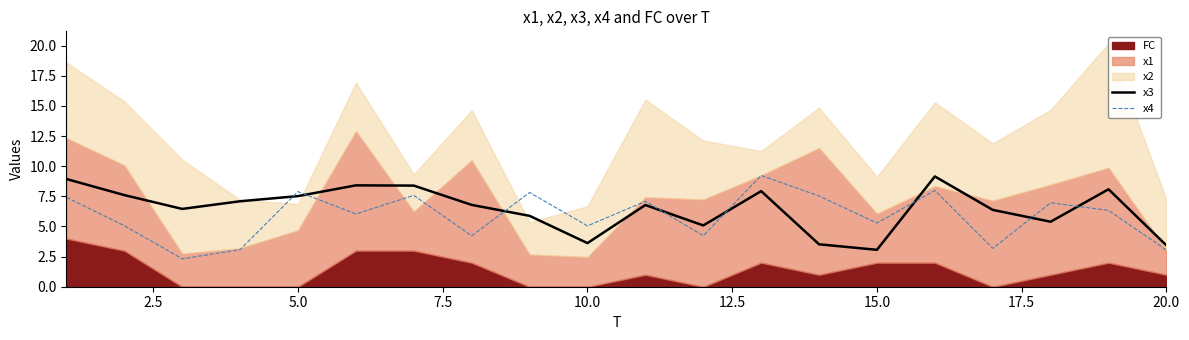

What is the sum of all x4 values?

117.3